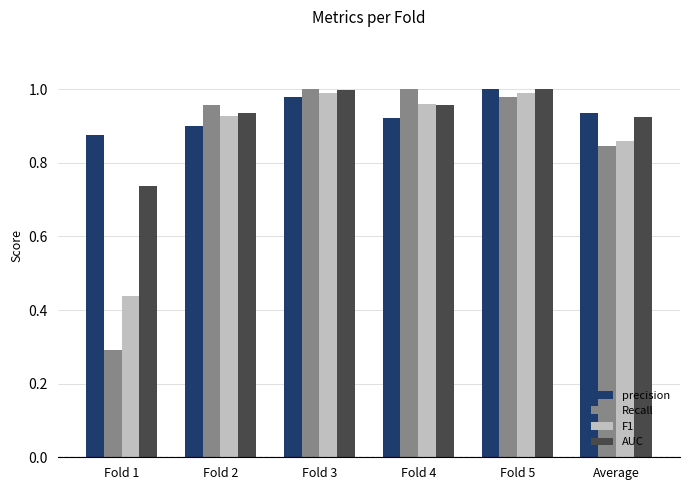

Rank the series at Fold 1 from highest to lowest value.

precision, AUC, F1, Recall